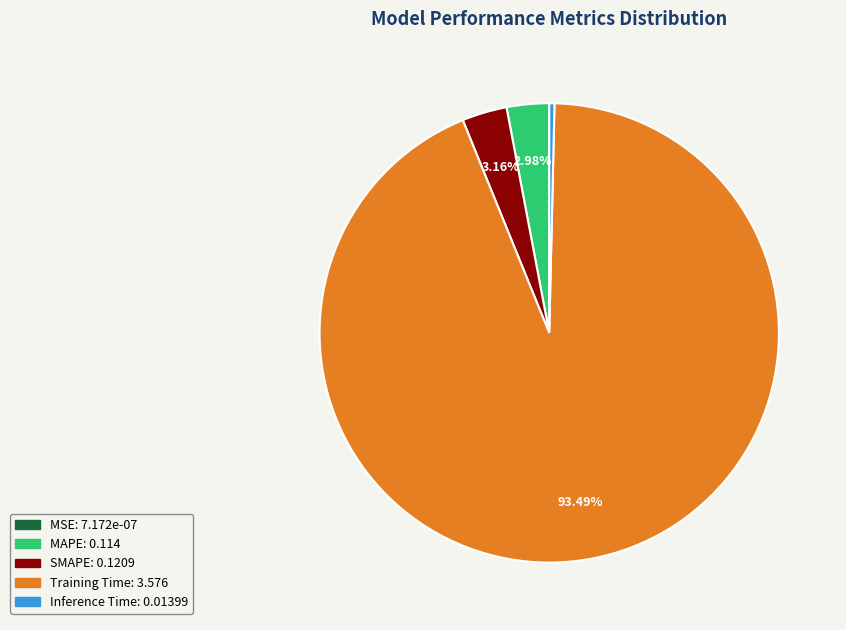

Is the sum of Training Time and MAPE greater than half?

Yes